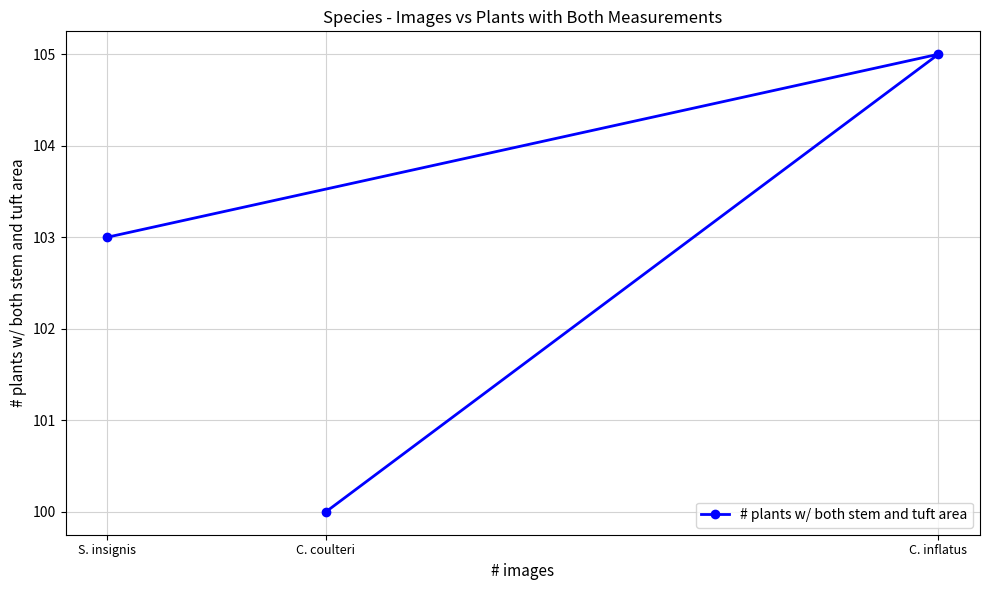

List the labels in order of value, largest first.

C. inflatus, S. insignis, C. coulteri